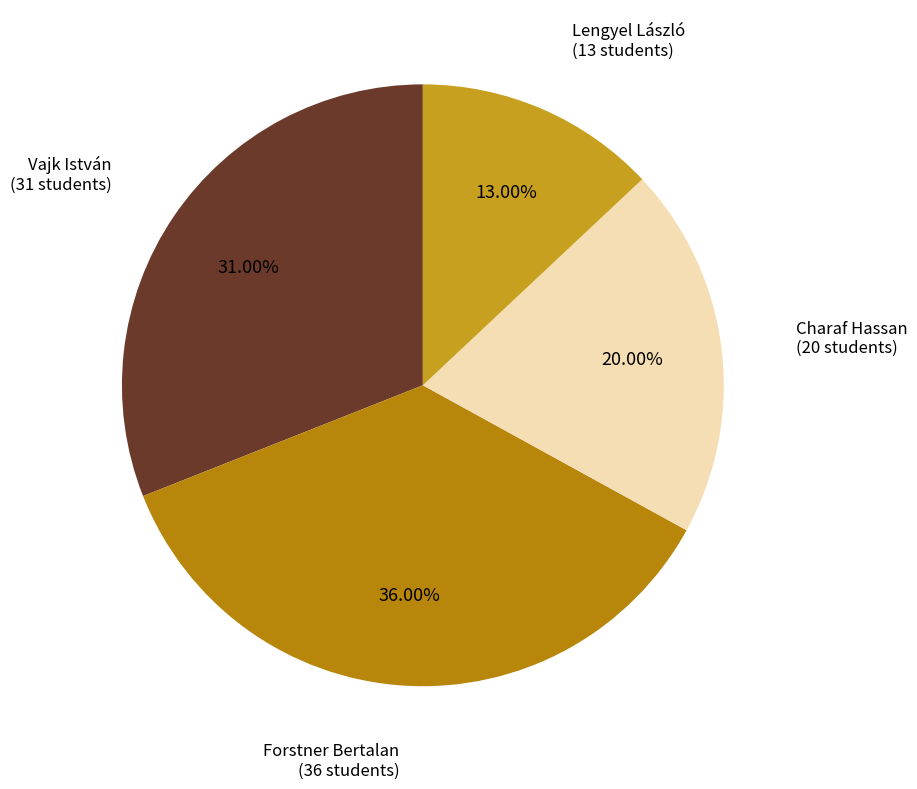

Approximately how many times larger is the value at Charaf Hassan compared to Vajk István?

0.6